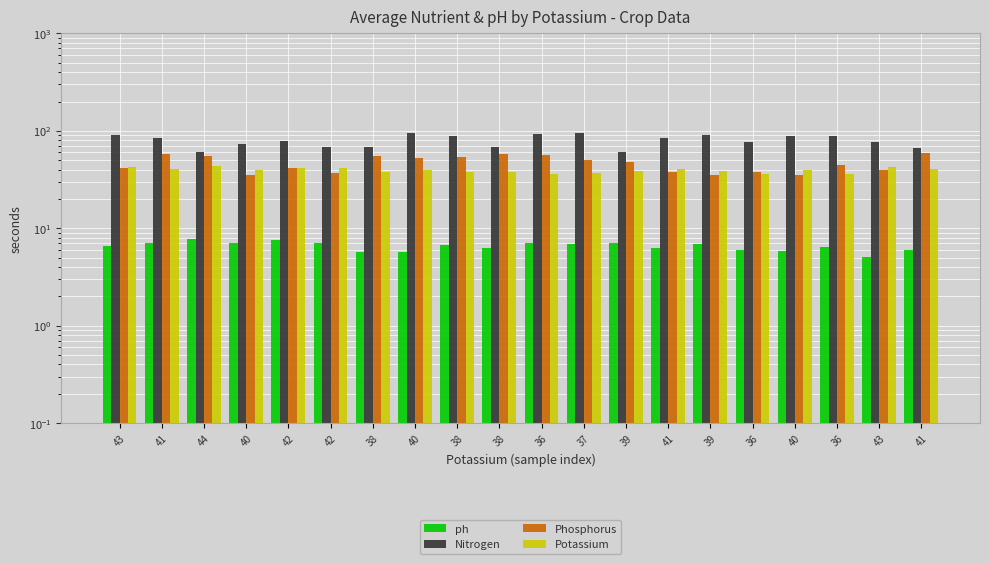

How many bars are there in total?

80